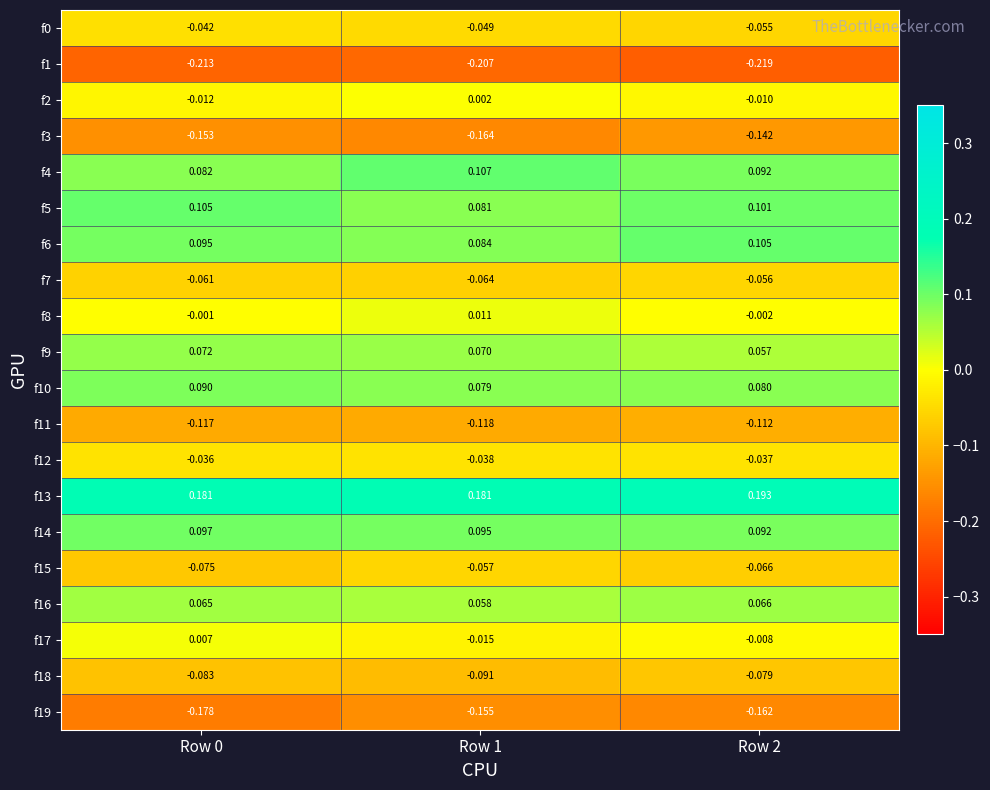

What is the total value across all series at Row 2?

-0.2